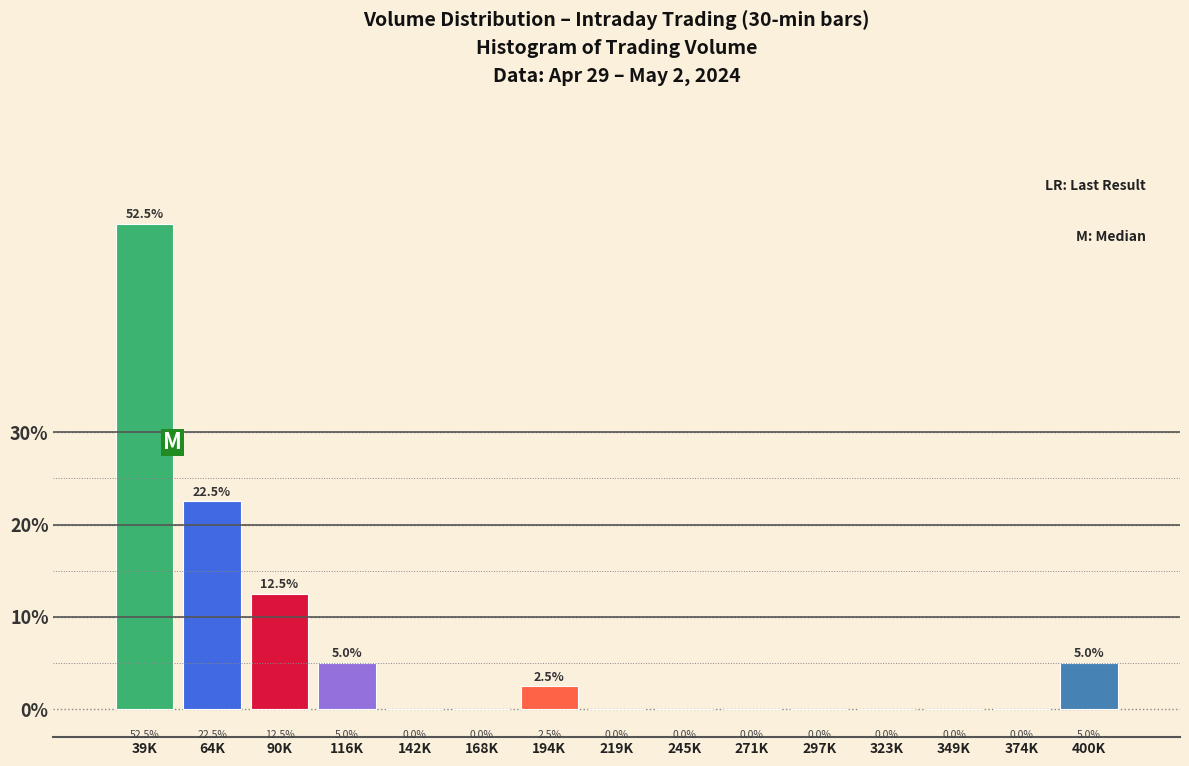

Reading right to left, transcribe all the data shown in this chart.

400K=5.0	374K=0.0	349K=0.0	323K=0.0	297K=0.0	271K=0.0	245K=0.0	219K=0.0	194K=2.5	168K=0.0	142K=0.0	116K=5.0	90K=12.5	64K=22.5	39K=52.5